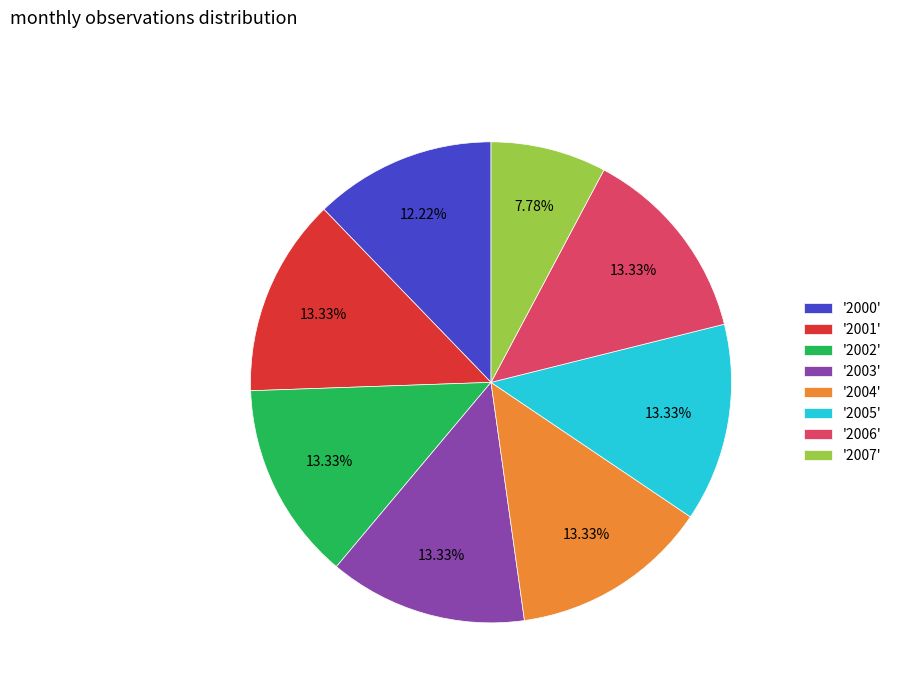

What is the ratio of the value at '2003' to the value at '2000'?

1.1